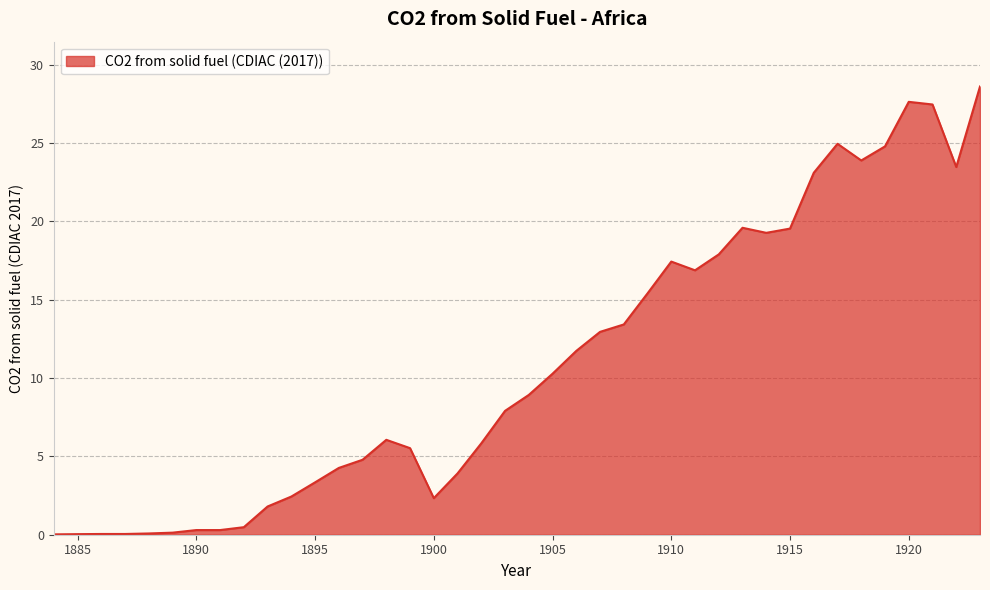

How many lines are shown in the chart?

1